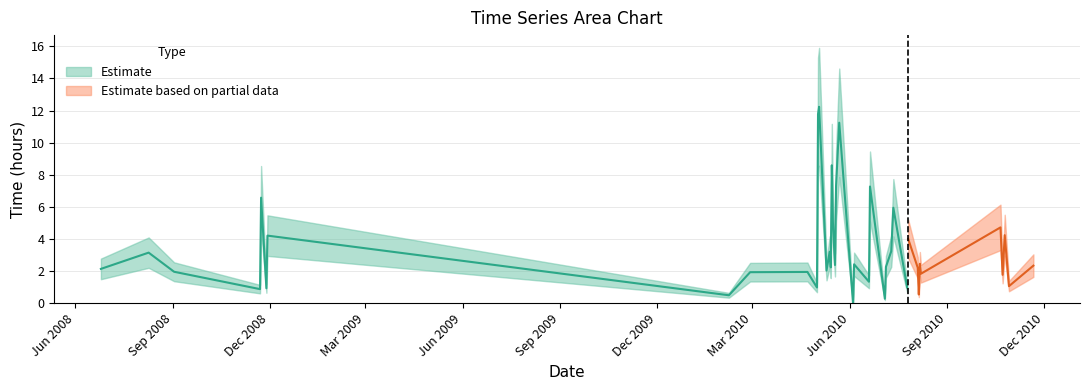

True or false: the data shows 1.9 at 2010-02-27.

True